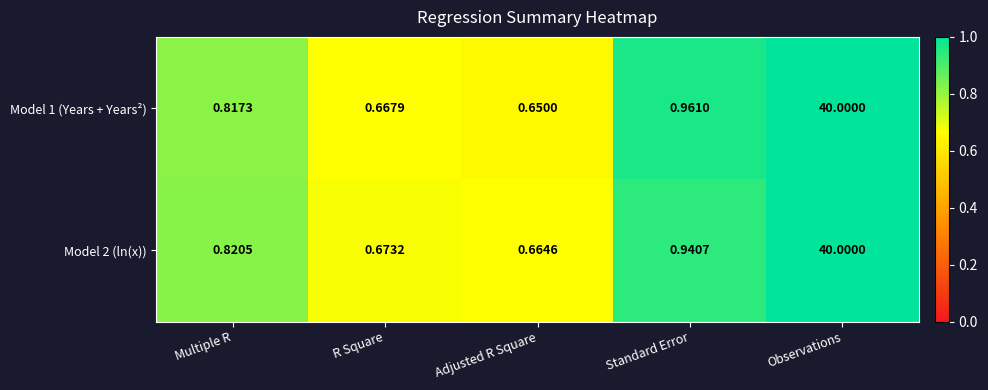

Which series changed the most between Adjusted R Square and Observations?

Model 1 (Years + Years²)